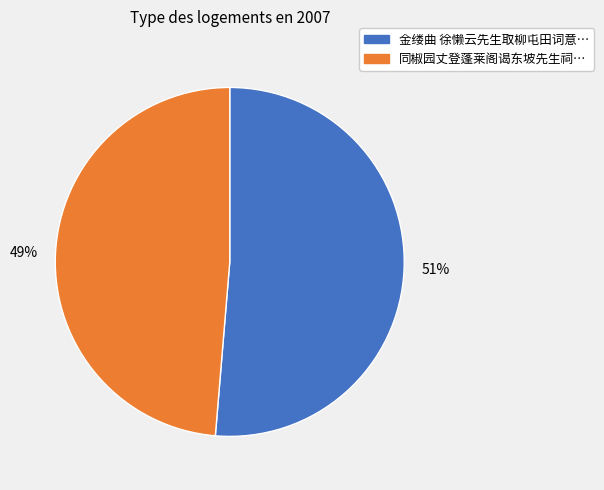

Does any single category account for the majority?

Yes